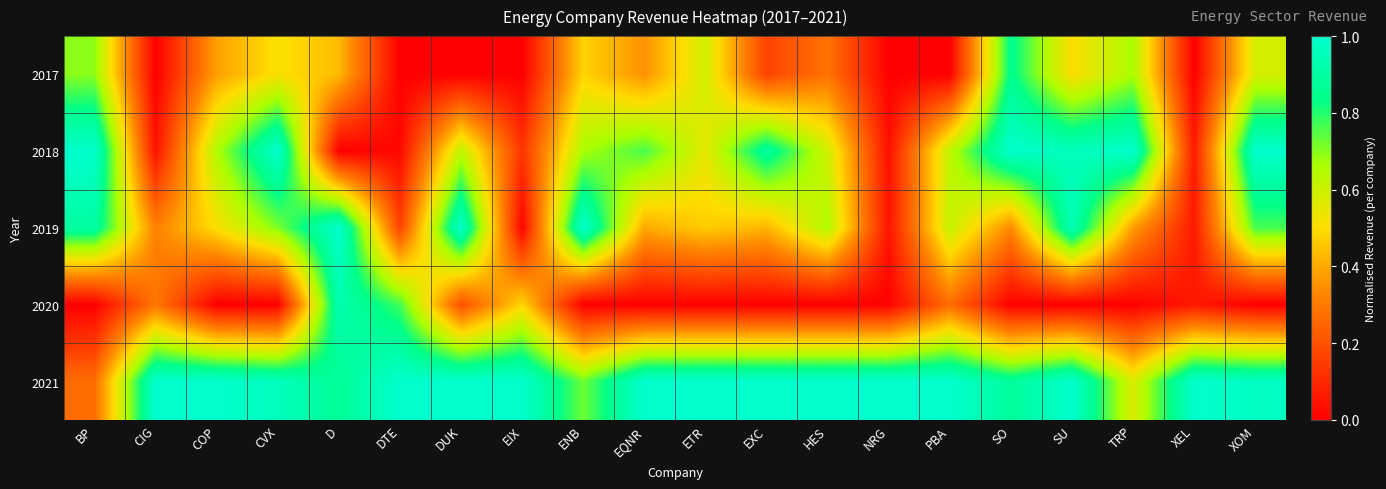

Rank the series by their maximum value, from lowest to highest.

2017, 2020, 2018, 2019, 2021